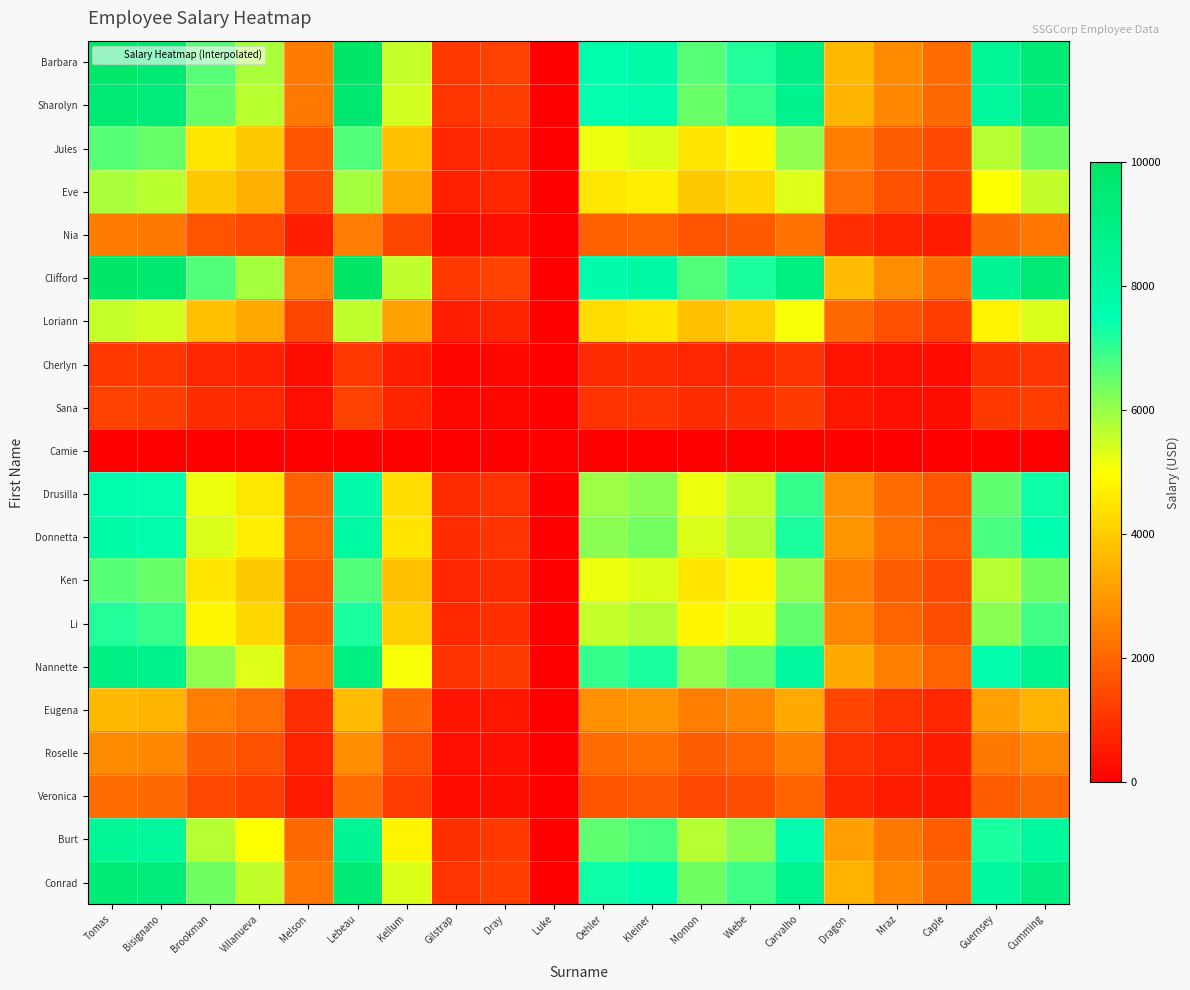

What is the total value across all series at Cumming?

112529.5